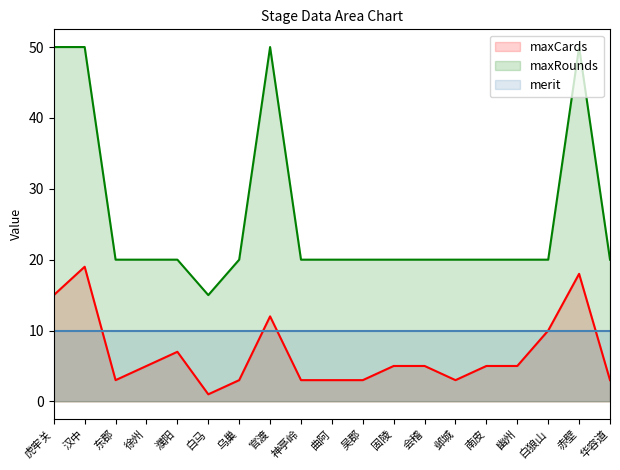

True or false: maxCards and maxRounds cross at least once.

False